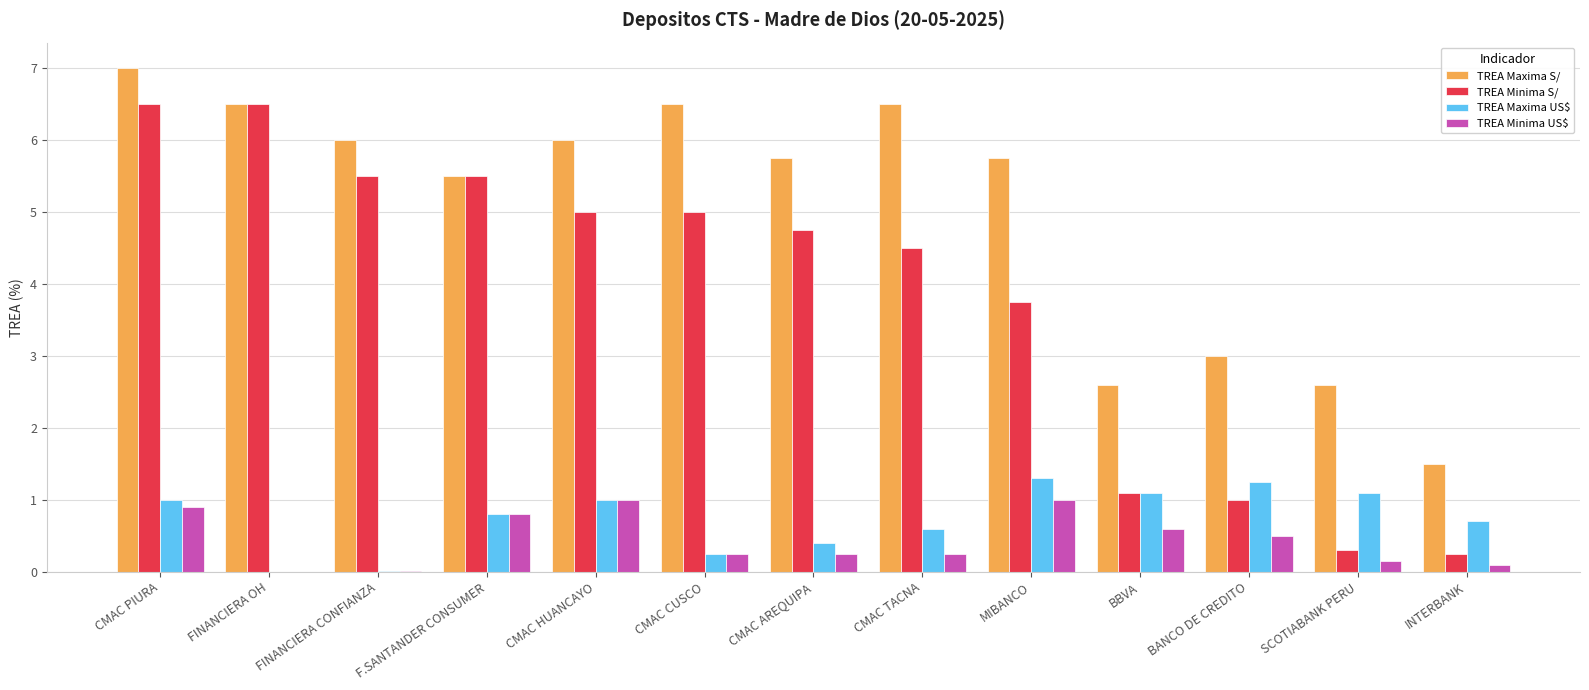

What value does the TREA Maxima S/ series have at CMAC CUSCO?

6.5